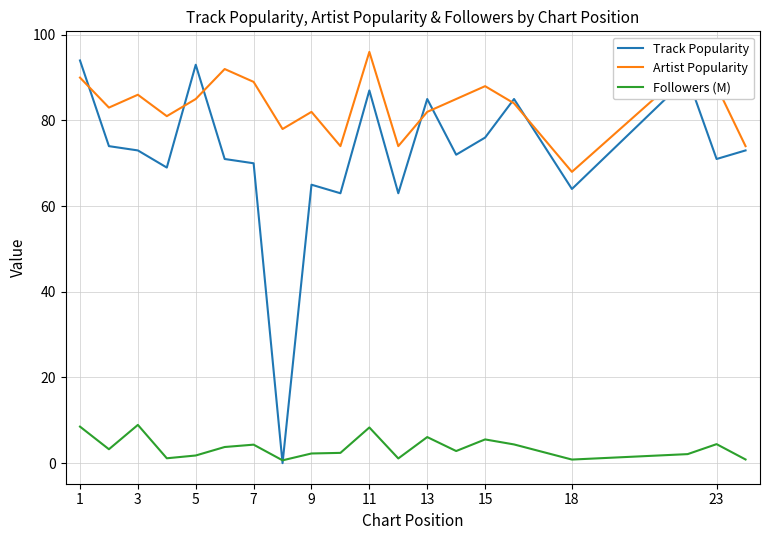

What are all the series names shown in the legend?

Track Popularity, Artist Popularity, Followers (M)